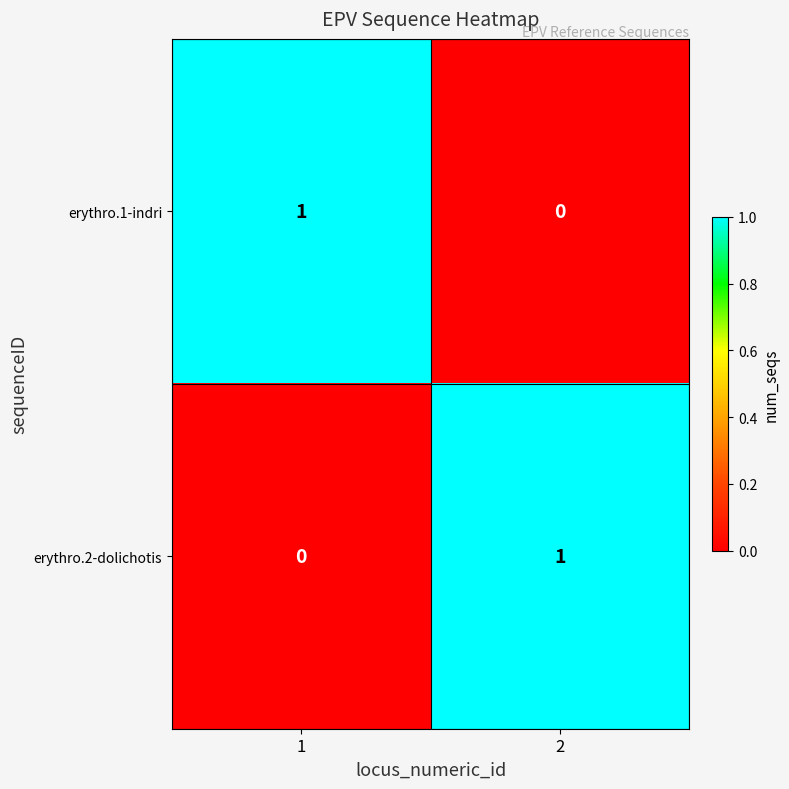

Reading right to left, what are all the values shown in this chart?

erythro.1-indri: 2=0	1=1
erythro.2-dolichotis: 2=1	1=0